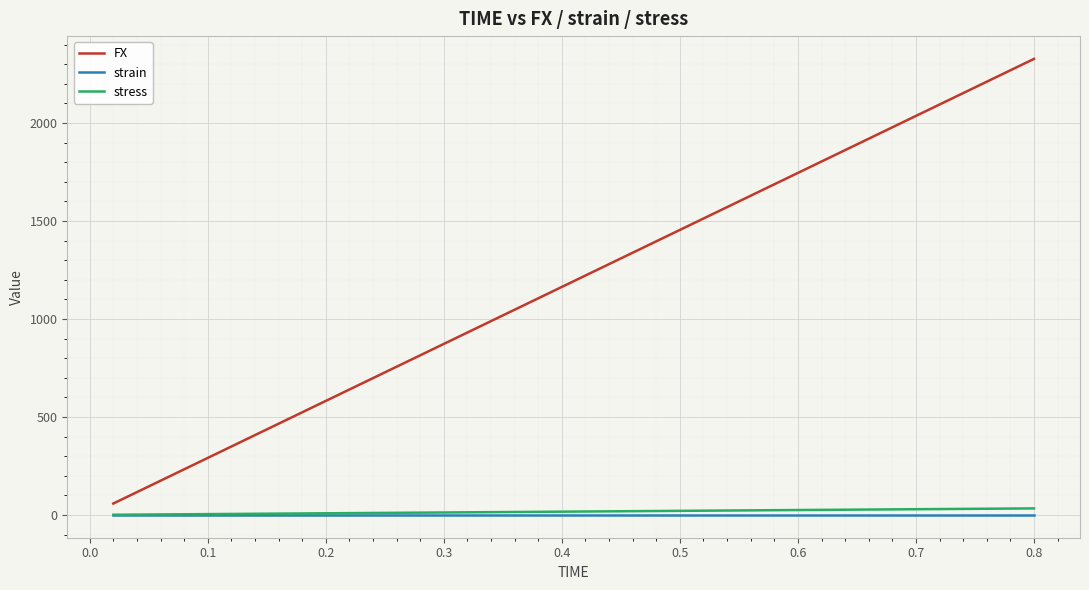

True or false: FX and strain intersect in this chart.

False